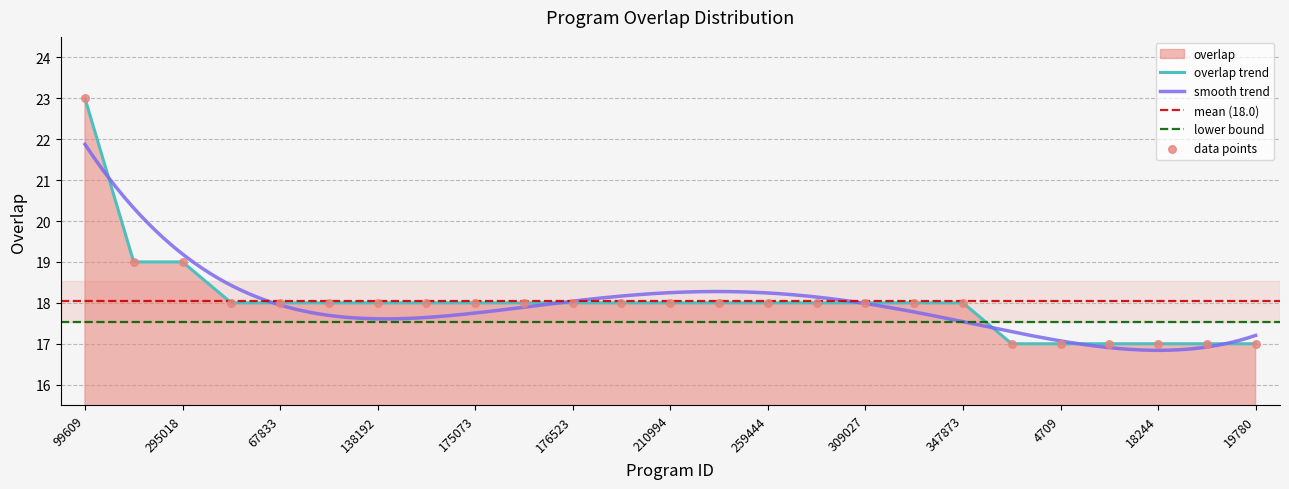

Approximately how many times larger is the value at 14311 compared to 210994?

0.9